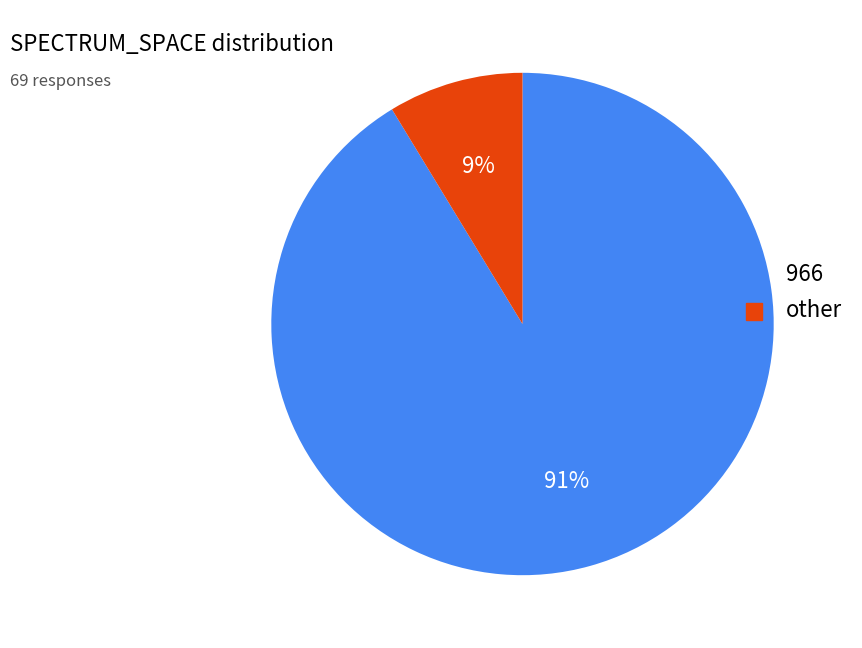

To the nearest percent, what is the average slice percentage?

50%